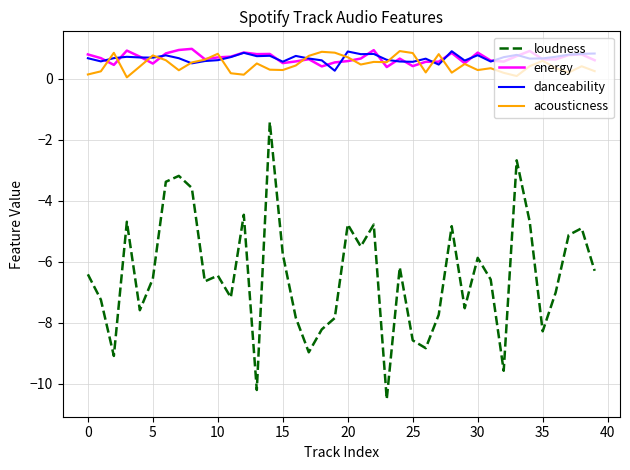

After their last crossing, which series has the higher values: danceability or energy?

danceability